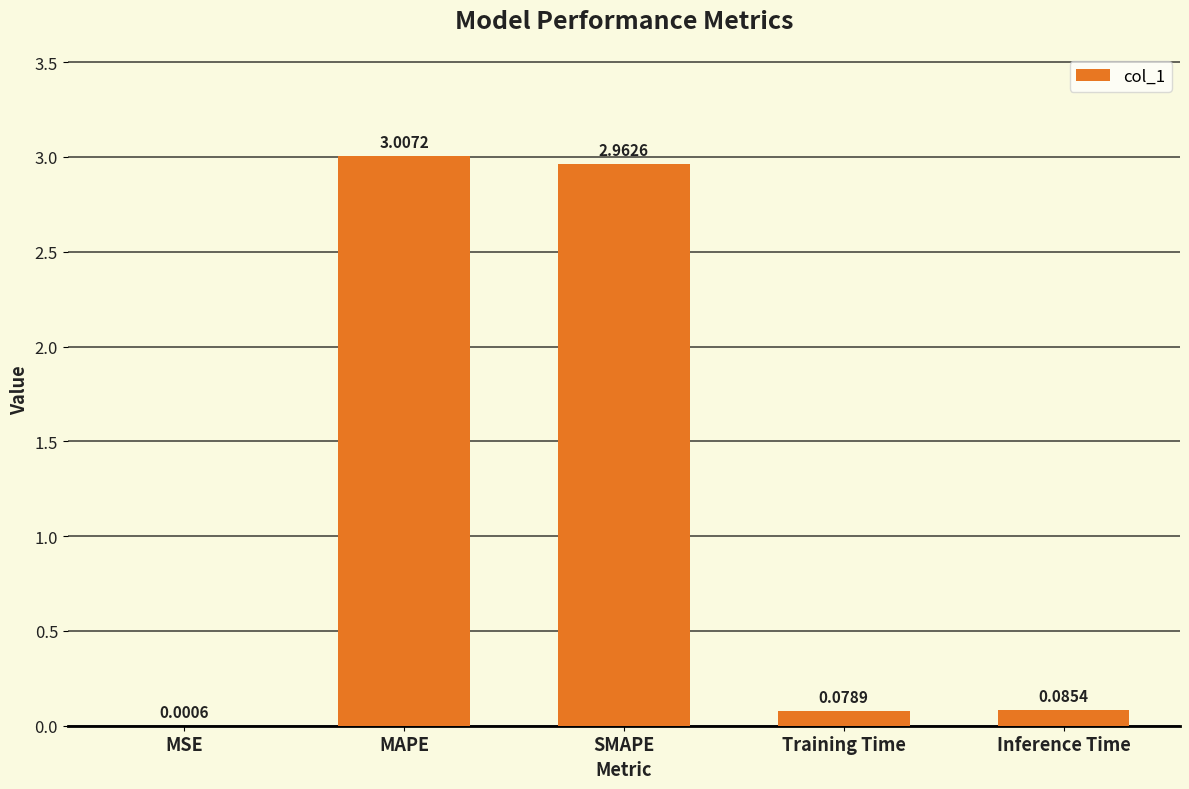

Which has a higher value, MAPE or Inference Time?

MAPE